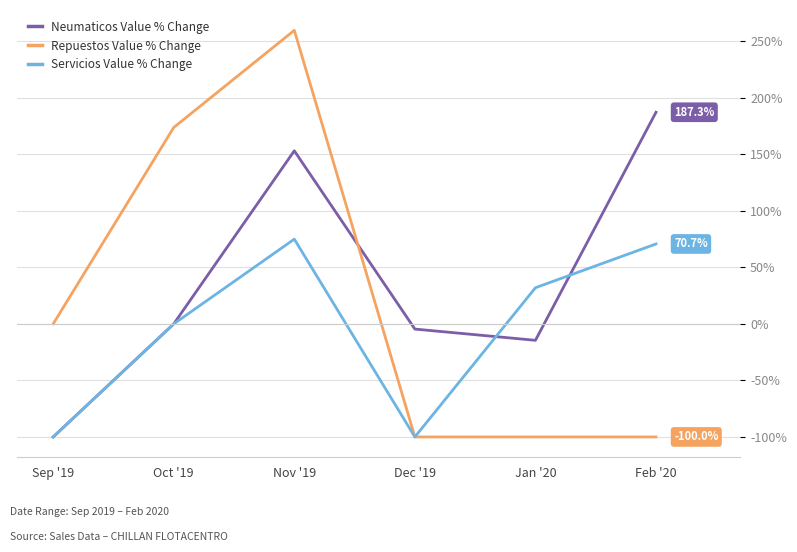

Rank the categories by Neumaticos Value % Change value from highest to lowest.

Feb '20, Nov '19, Oct '19, Dec '19, Jan '20, Sep '19